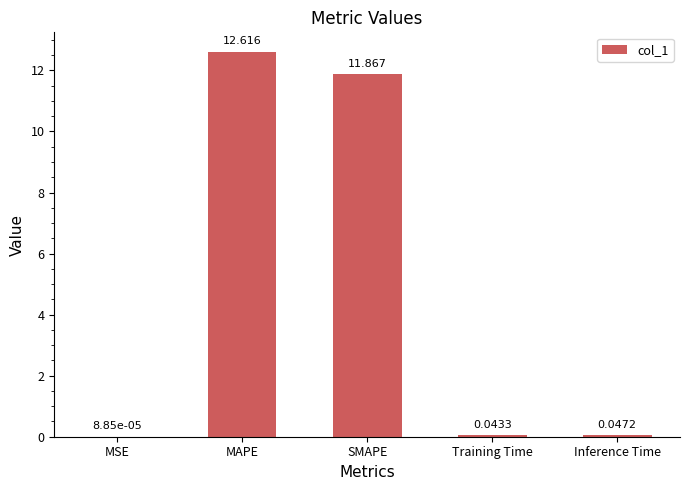

Which has a higher value, SMAPE or Training Time?

SMAPE